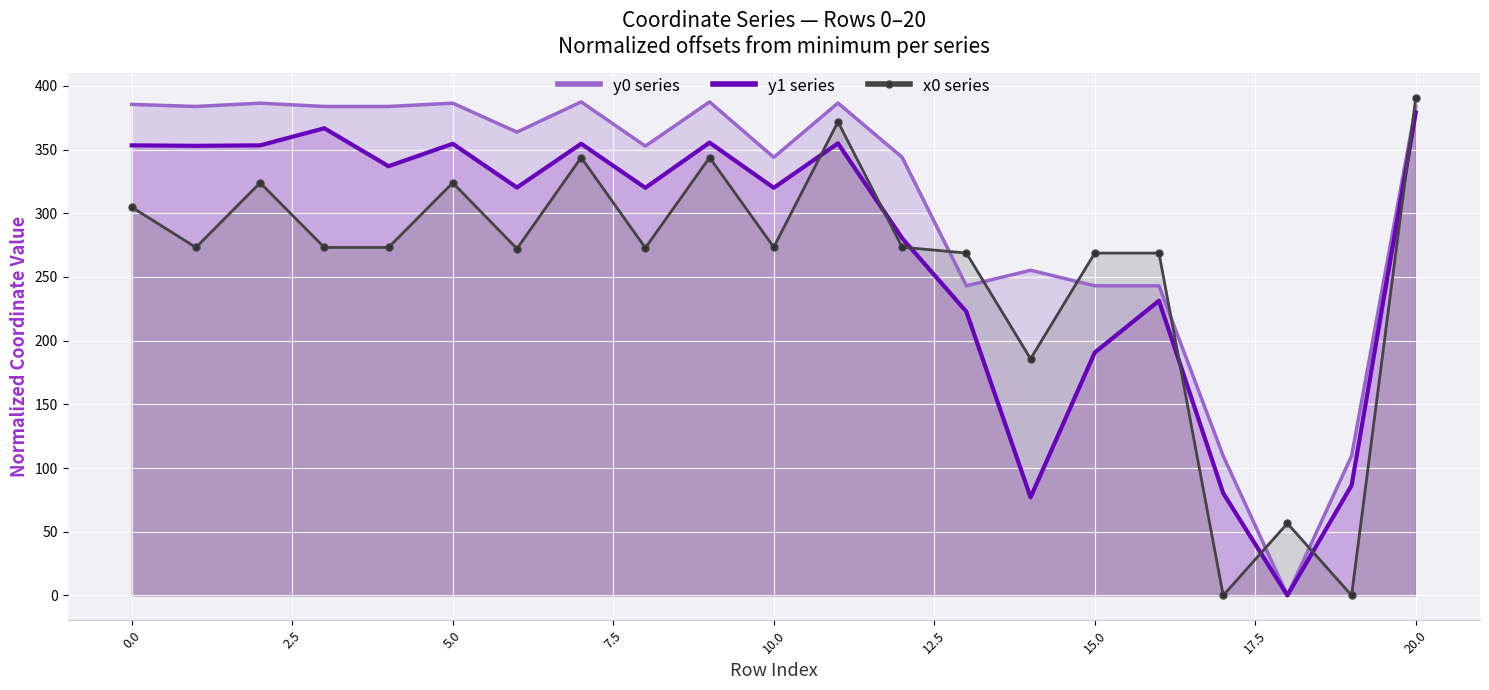

What are all the series names shown in the legend?

y0 series, y1 series, x0 series